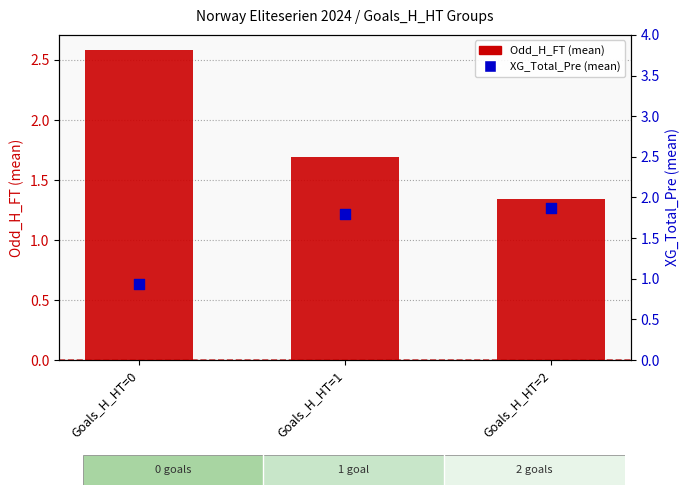

What is the total value across all series at Goals_H_HT=2?

3.2